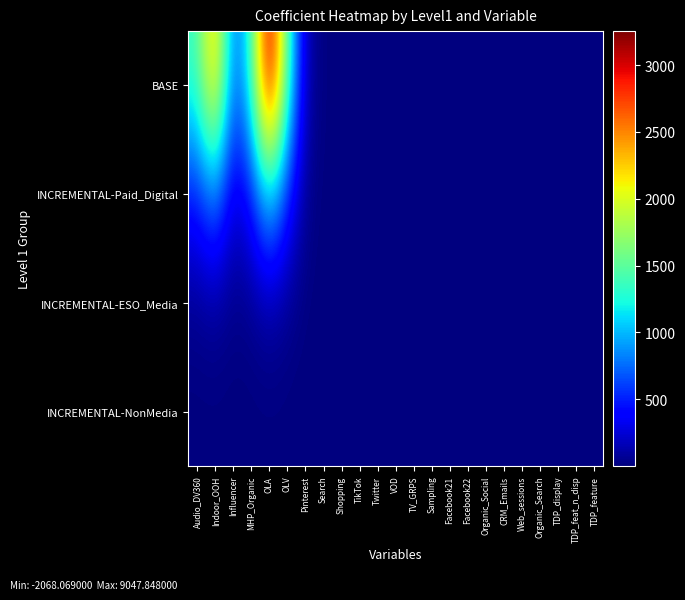

Reading left to right, extract all data points from this chart.

BASE: Audio_DV360=1359.9	Indoor_OOH=2436.0	Influencer=669.4	MHP_Organic=1292.5	OLA=3255.2	OLV=1501.6	Pinterest=144.1	Search=2.9	Shopping=0.0	TikTok=0.0	Twitter=0.0	VOD=0.3	TV_GRPS=0.5	Sampling=0.2	Facebook21=0.0	Facebook22=0.0	Organic_Social=0.0	CRM_Emails=0.1	Web_sessions=0.0	Organic_Search=0.0	TDP_display=0.0	TDP_feat_n_disp=0.0	TDP_feature=0.0
INCREMENTAL-Paid_Digital: Audio_DV360=468.1	Indoor_OOH=838.5	Influencer=230.4	MHP_Organic=444.9	OLA=1120.4	OLV=516.9	Pinterest=49.6	Search=1.0	Shopping=0.0	TikTok=0.0	Twitter=0.1	VOD=0.5	TV_GRPS=1.1	Sampling=0.5	Facebook21=0.1	Facebook22=0.1	Organic_Social=0.3	CRM_Emails=0.6	Web_sessions=0.3	Organic_Search=0.2	TDP_display=0.4	TDP_feat_n_disp=0.2	TDP_feature=0.0
INCREMENTAL-ESO_Media: Audio_DV360=41.8	Indoor_OOH=74.9	Influencer=20.6	MHP_Organic=39.7	OLA=100.1	OLV=46.2	Pinterest=4.4	Search=0.1	Shopping=0.0	TikTok=0.0	Twitter=0.0	VOD=0.2	TV_GRPS=0.5	Sampling=0.2	Facebook21=0.0	Facebook22=0.1	Organic_Social=0.6	CRM_Emails=1.2	Web_sessions=0.8	Organic_Search=2.3	TDP_display=5.0	TDP_feat_n_disp=2.4	TDP_feature=0.4
INCREMENTAL-NonMedia: Audio_DV360=0.8	Indoor_OOH=1.5	Influencer=0.4	MHP_Organic=0.8	OLA=2.0	OLV=0.9	Pinterest=0.1	Search=0.0	Shopping=0.0	TikTok=0.0	Twitter=0.0	VOD=0.0	TV_GRPS=0.0	Sampling=0.0	Facebook21=0.0	Facebook22=0.0	Organic_Social=0.3	CRM_Emails=0.6	Web_sessions=0.9	Organic_Search=6.6	TDP_display=14.5	TDP_feat_n_disp=7.0	TDP_feature=1.1